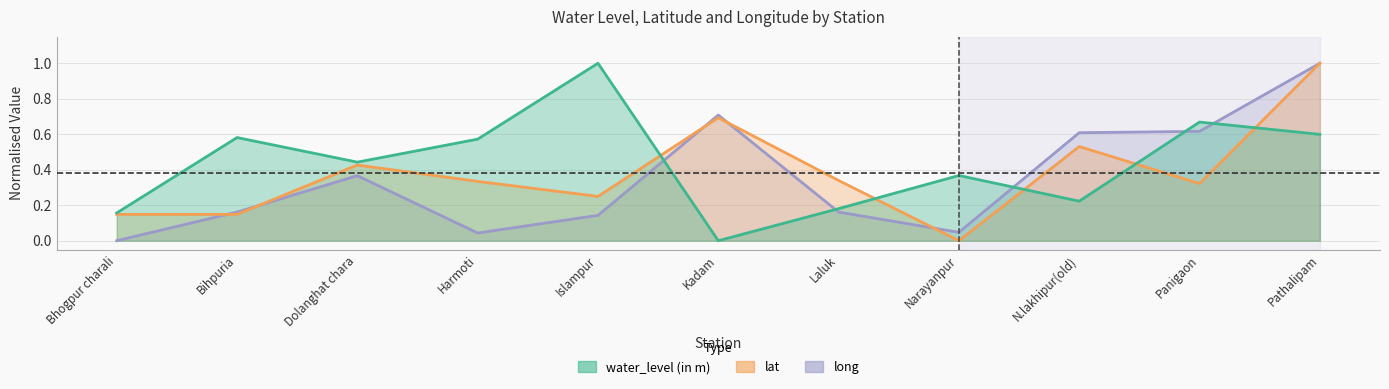

At which label is water_level (in m) closest to 0?

Kadam